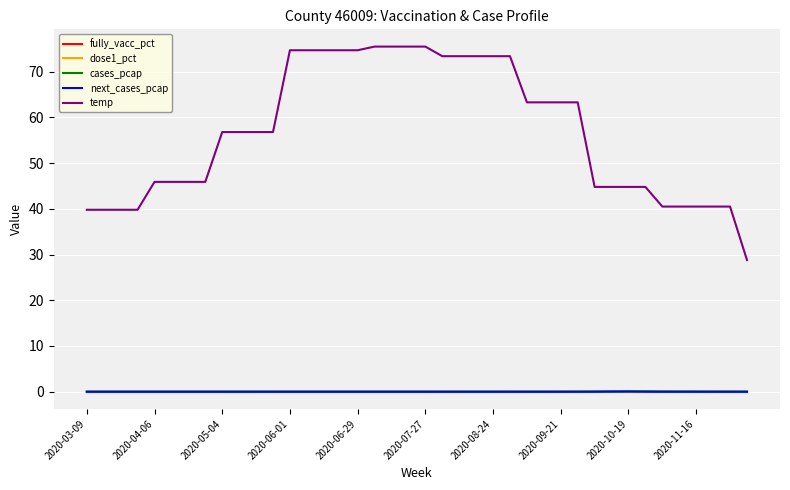

Is this an area chart (filled region under the line)?

No